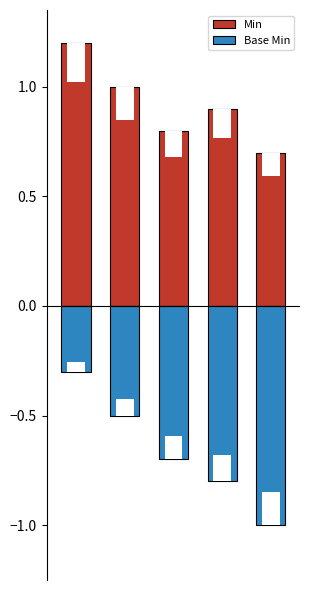

Which series has the widest spread of values?

Base Min